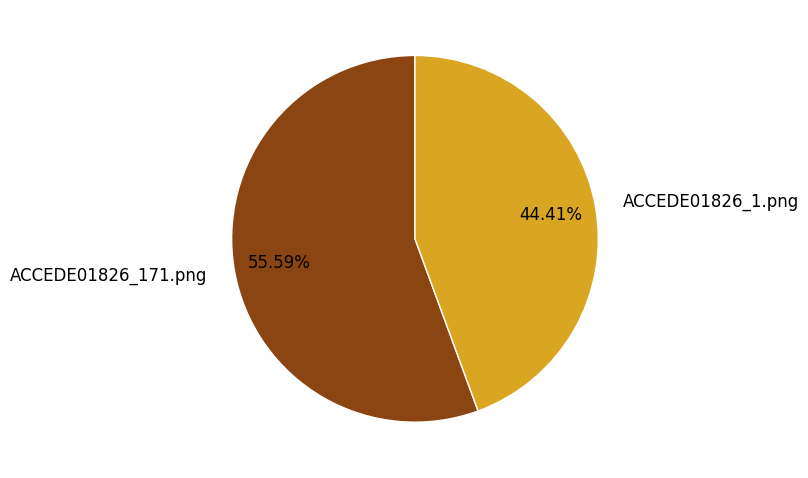

Count the number of slices in the pie.

2